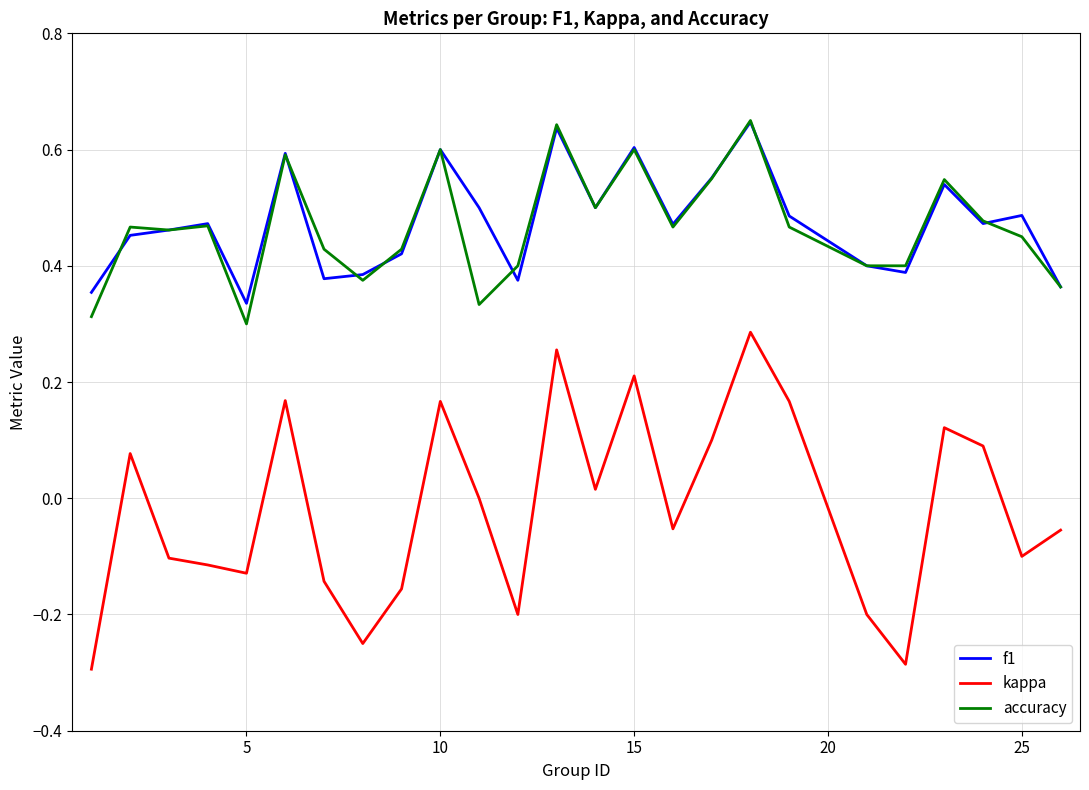

True or false: accuracy and kappa cross at least once.

False